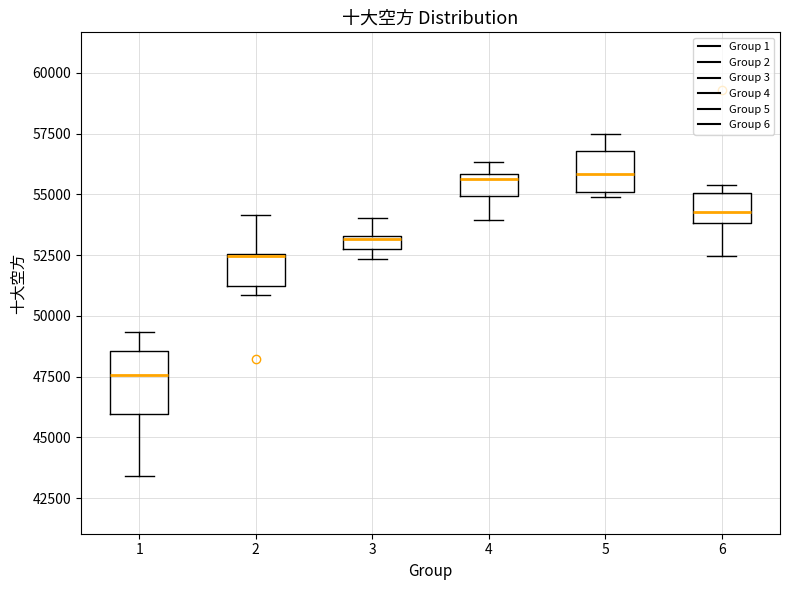

Which box is the tallest, from its lower edge to its upper edge?

1